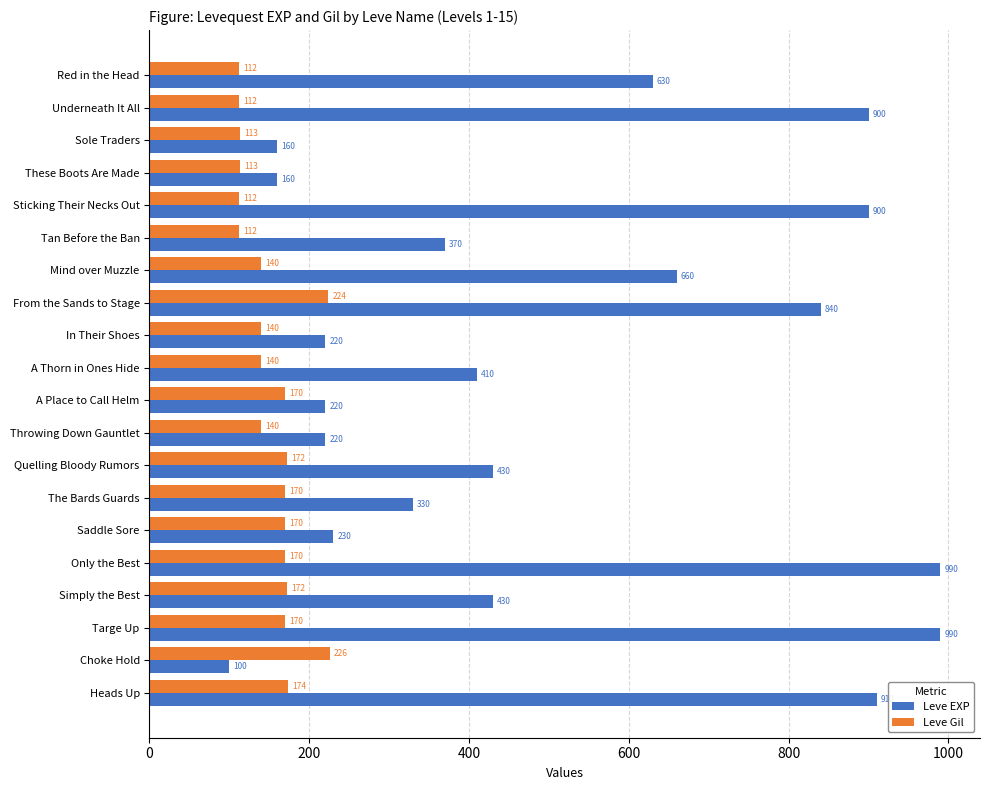

Where is Leve EXP nearest to the value 545?

Red in the Head